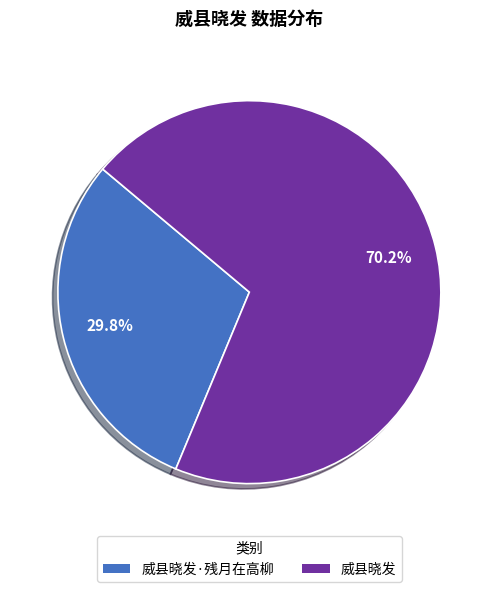

Which category accounts for the majority?

威县晓发